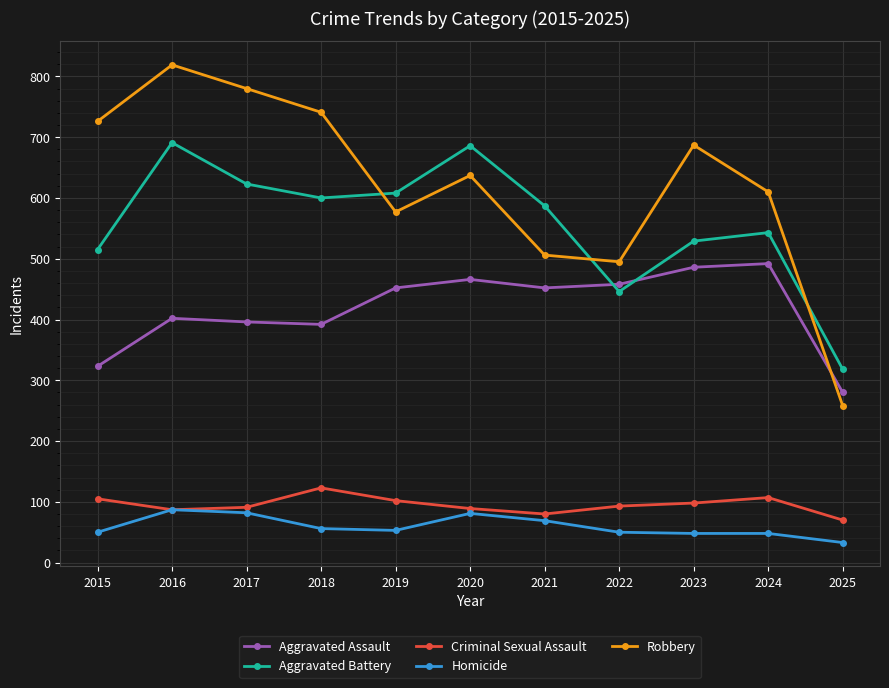

The Homicide series shows 48 at 2023. True or false?

True